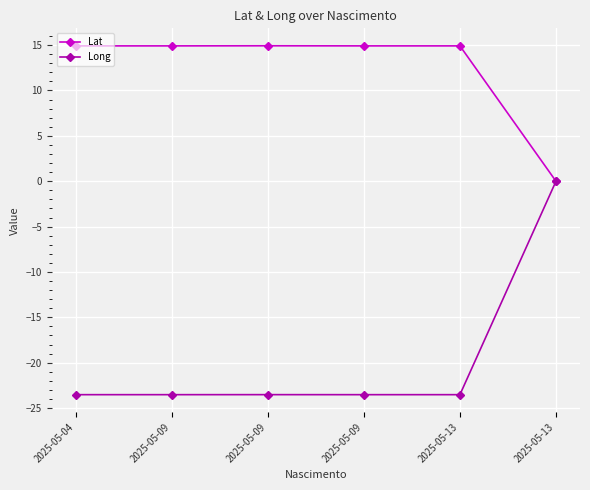

How many data points in Long are above -23?

1